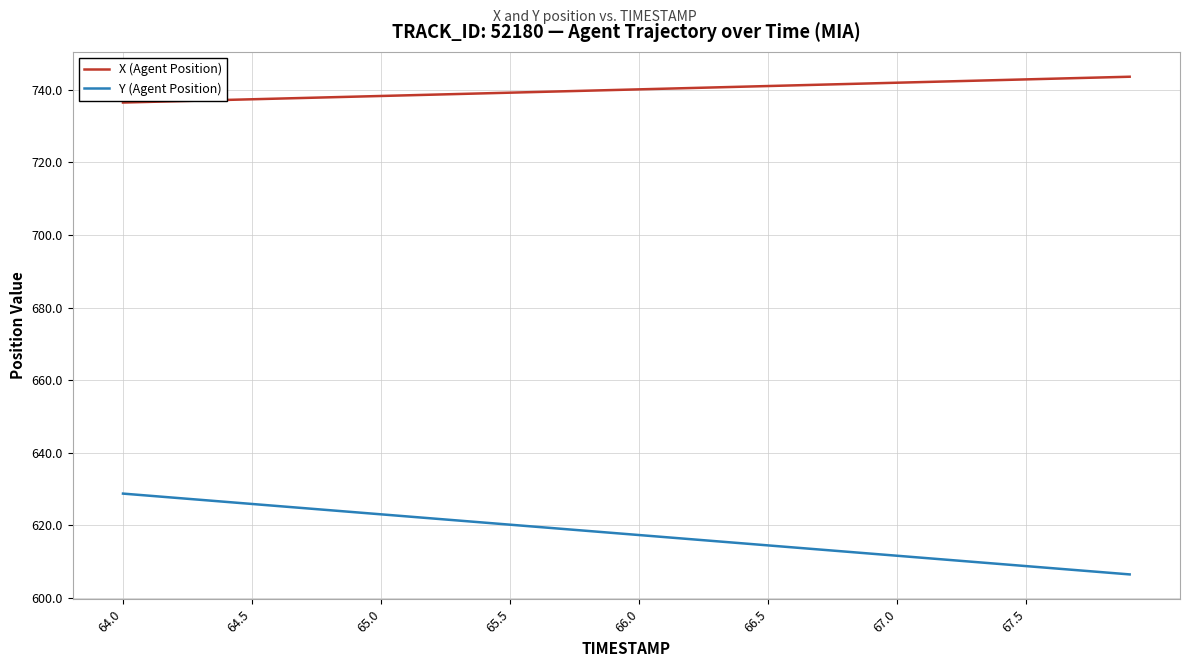

True or false: X (Agent Position) and Y (Agent Position) cross at least once.

False